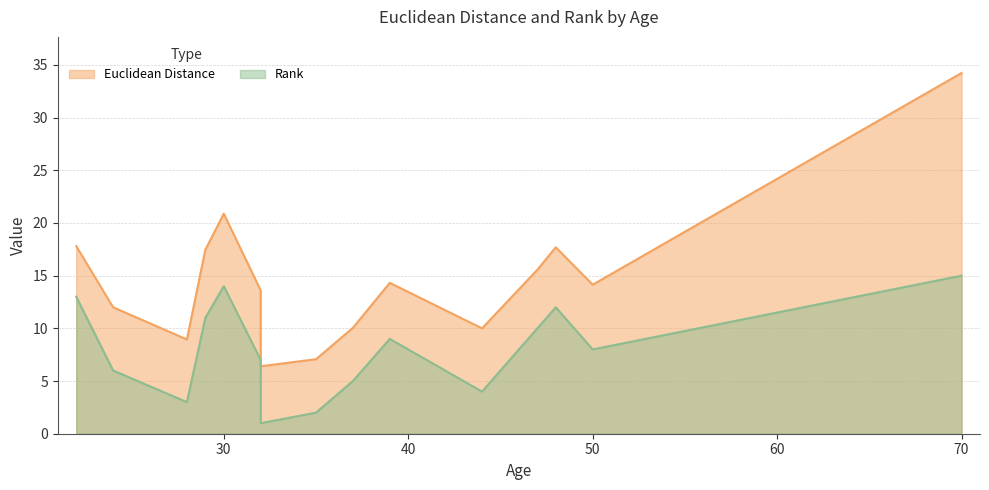

Rank the categories by Rank value from lowest to highest.

32, 35, 28, 44, 37, 24, 32, 50, 39, 47, 29, 48, 22, 30, 70